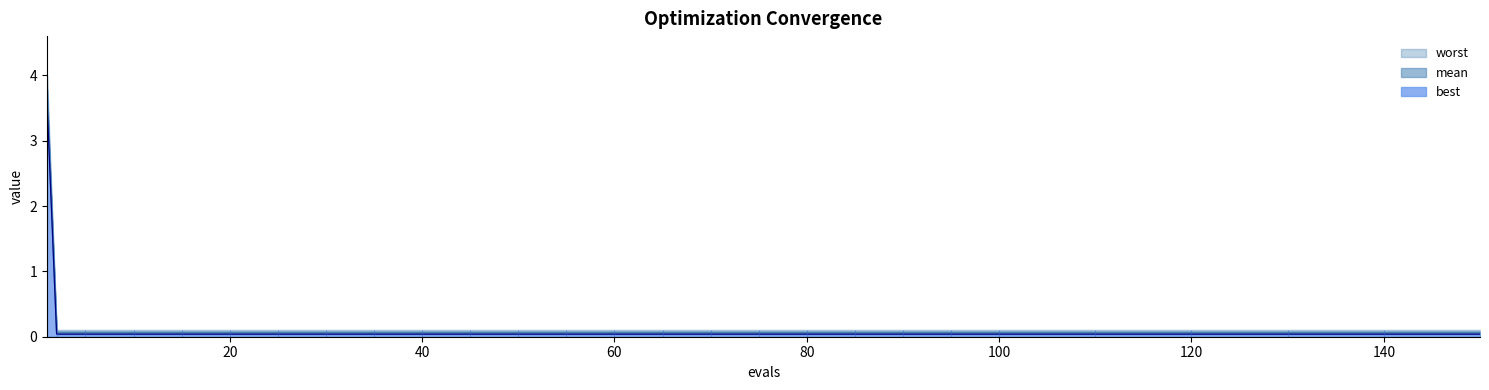

Rank the categories by best value from highest to lowest.

1, 2, 5, 10, 15, 20, 25, 30, 35, 40, 45, 50, 55, 60, 65, 70, 75, 80, 85, 90, 95, 100, 110, 120, 130, 140, 150